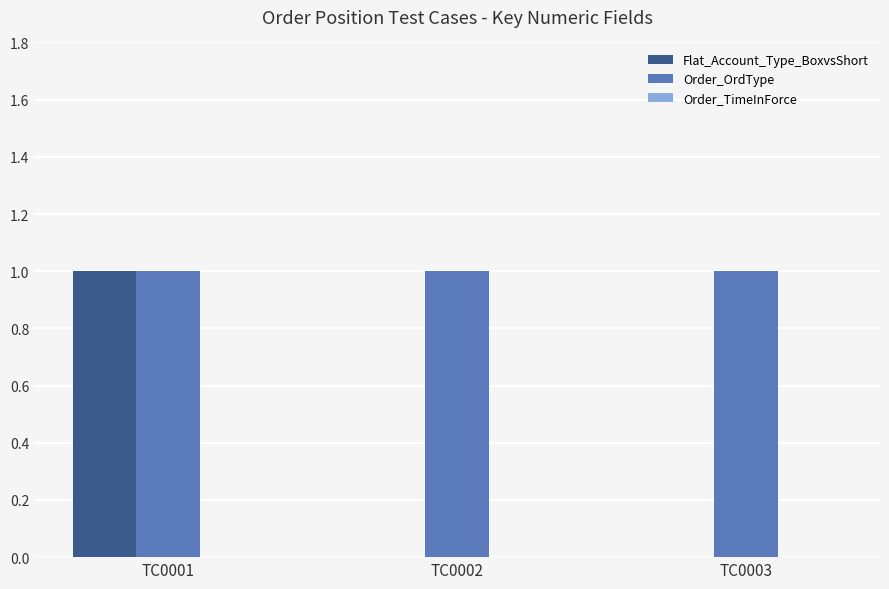

At which category is the sum across all series the highest?

TC0001